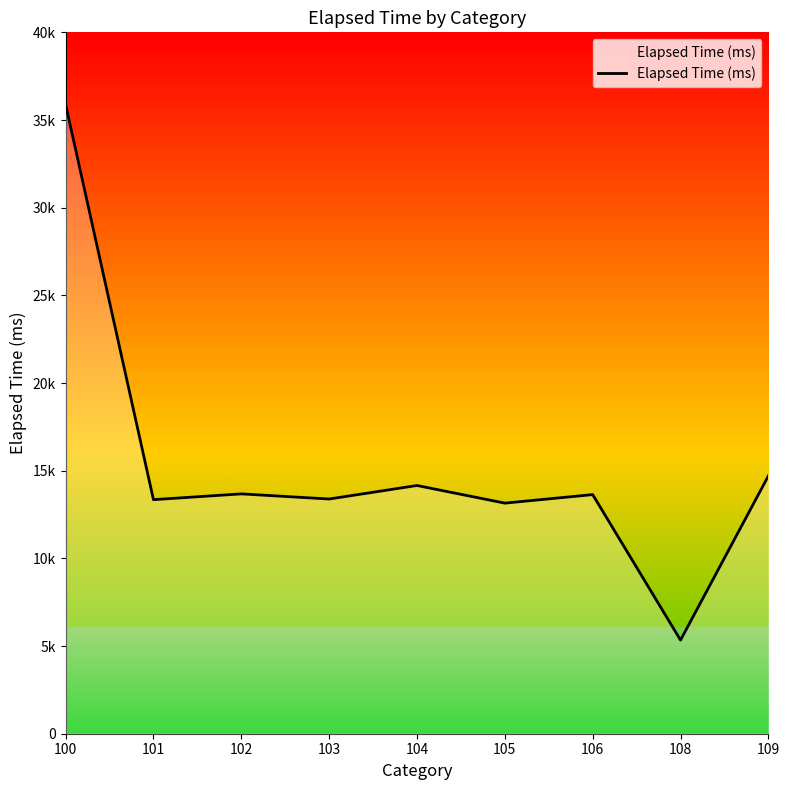

At which category does the data reach its first local valley?

101